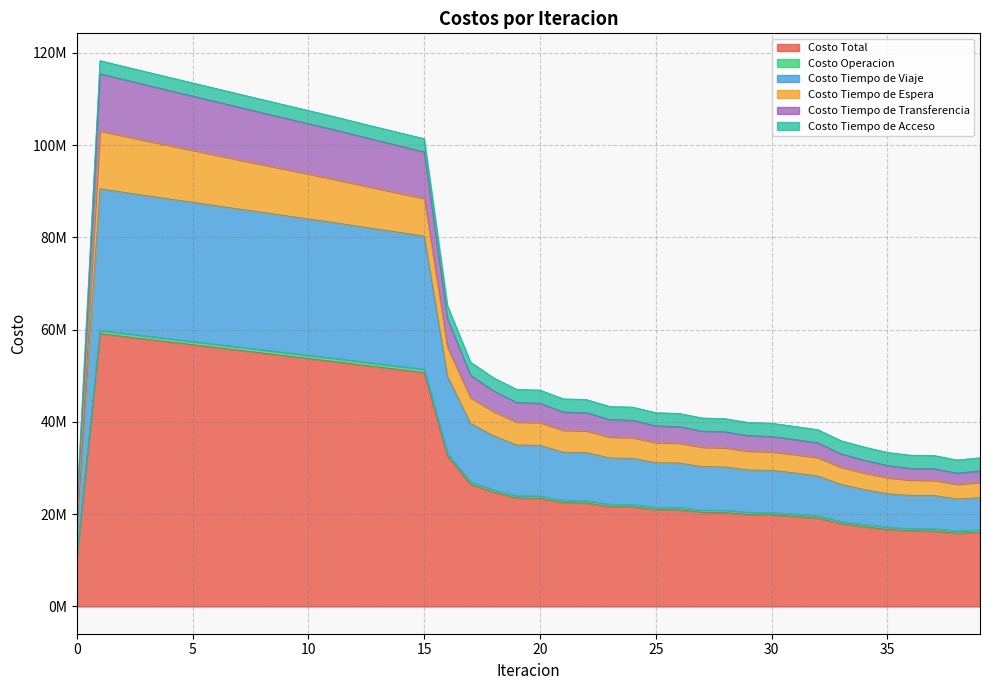

Is the value of Costo Tiempo de Viaje at 3 greater than the value of Costo Total at 0?

Yes